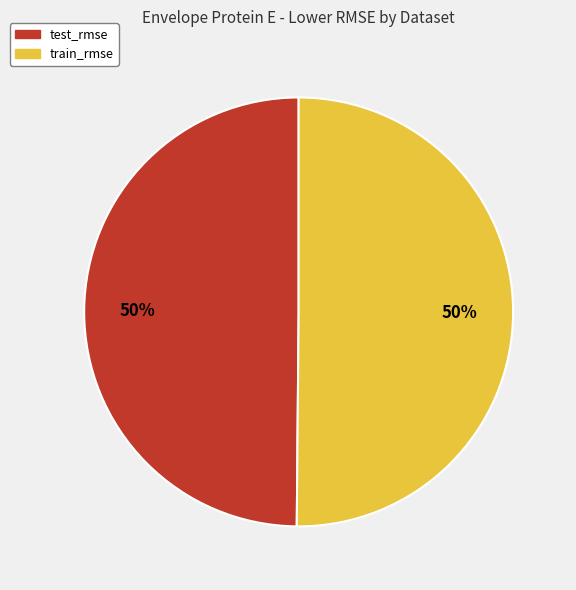

What percentage is the train_rmse slice, to the nearest percent?

50%